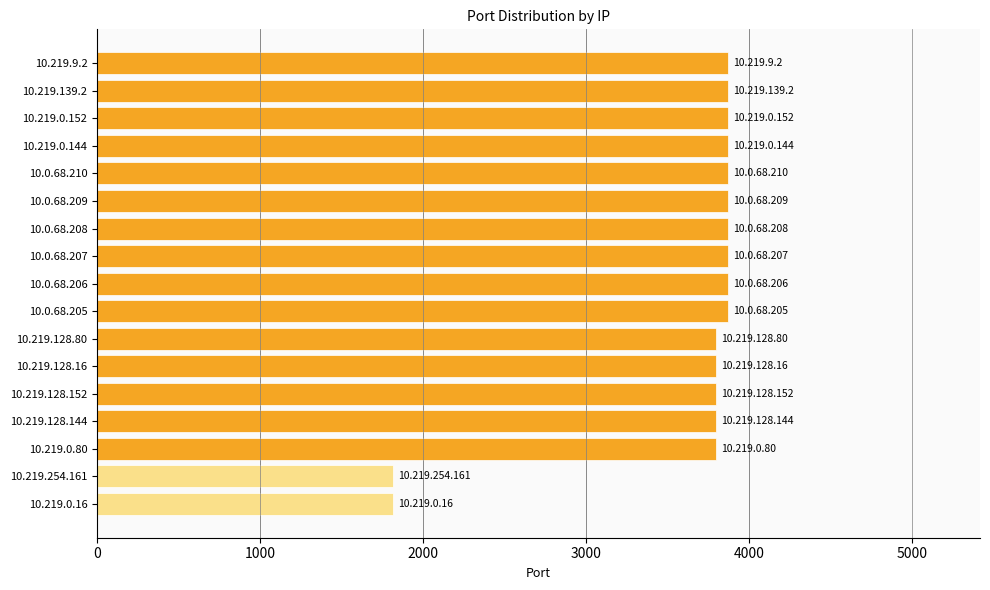

Are the bars horizontal?

Yes